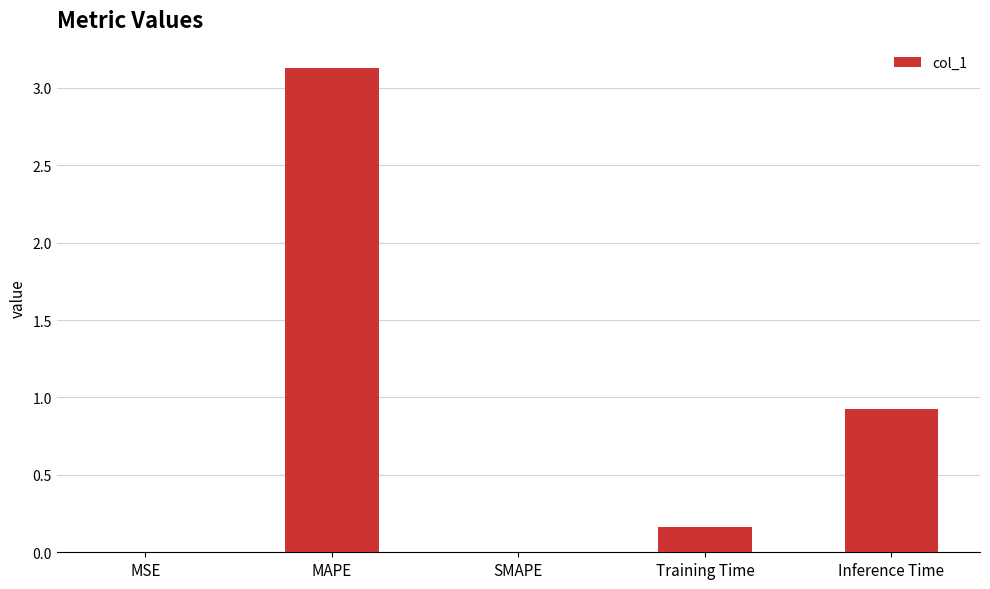

Which has a higher value, Training Time or Inference Time?

Inference Time